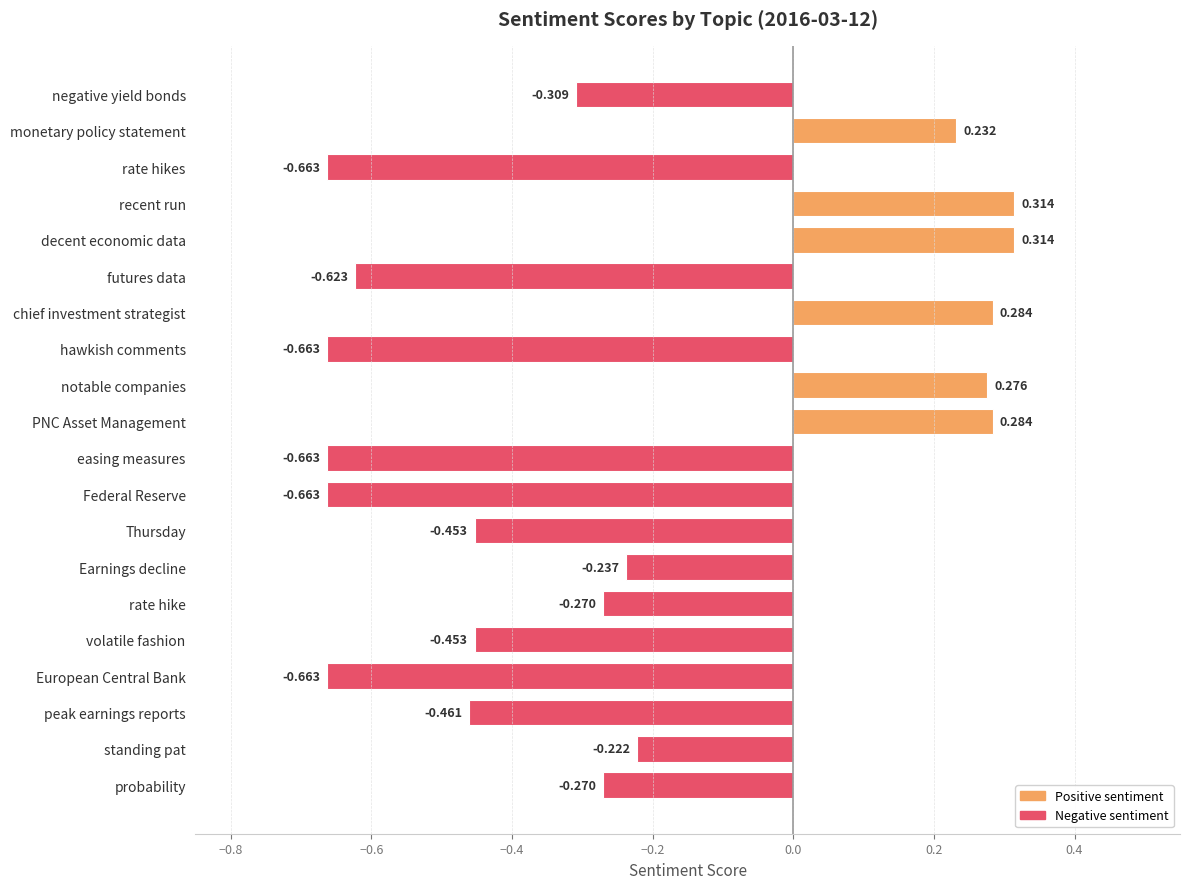

What is the label of the 19th bar from the top?

standing pat